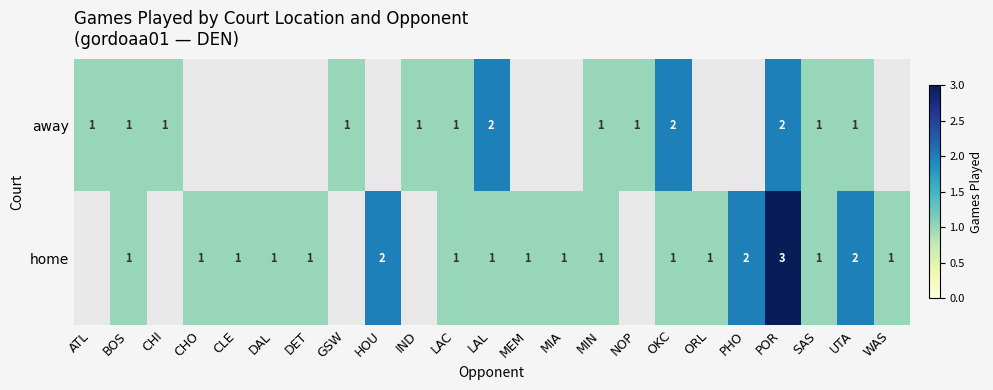

What is the sum of the home values at UTA and OKC?

3